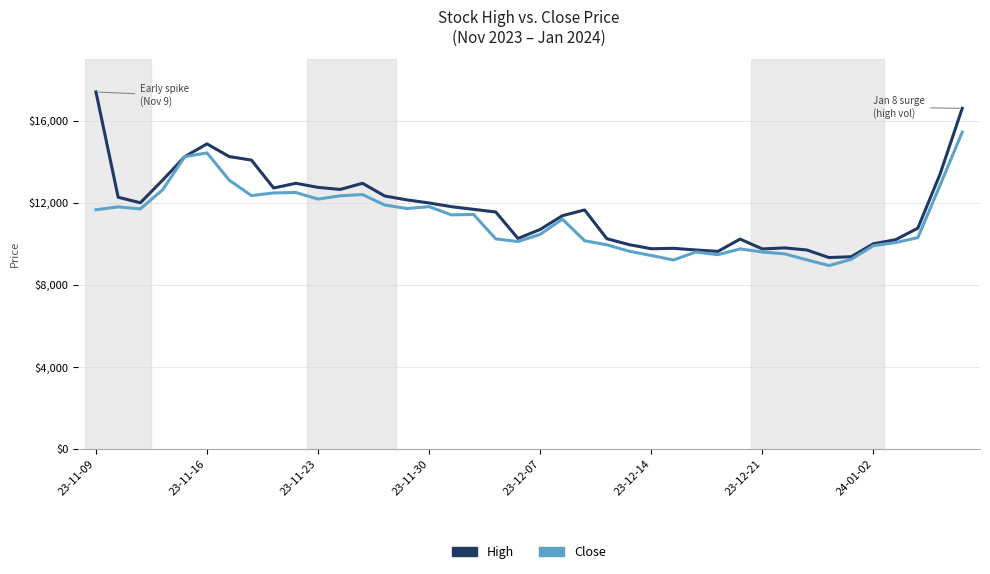

Which series has the largest range (max minus min)?

High